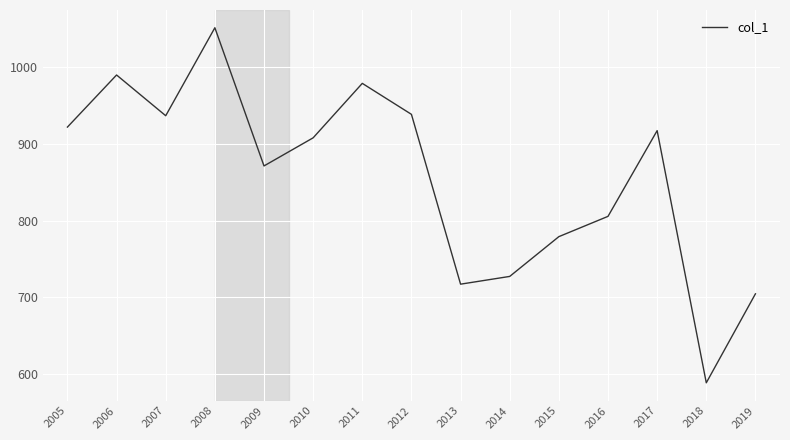

The value at 2006 is 990.2. True or false?

True